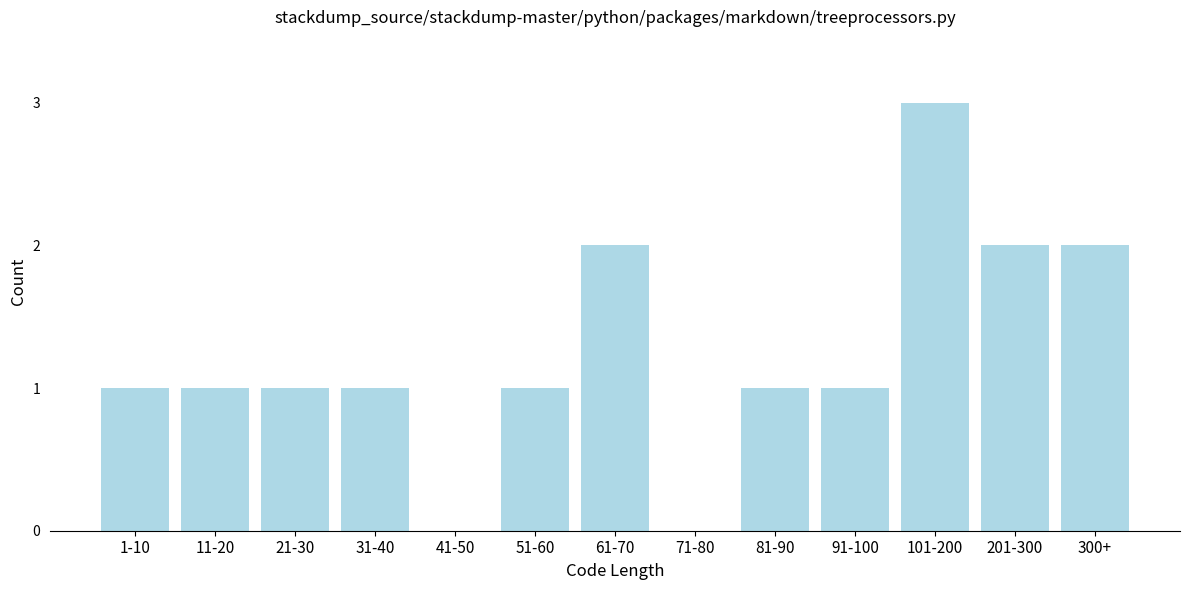

Reading left to right, transcribe all the data shown in this chart.

1-10=1	11-20=1	21-30=1	31-40=1	41-50=0	51-60=1	61-70=2	71-80=0	81-90=1	91-100=1	101-200=3	201-300=2	300+=2